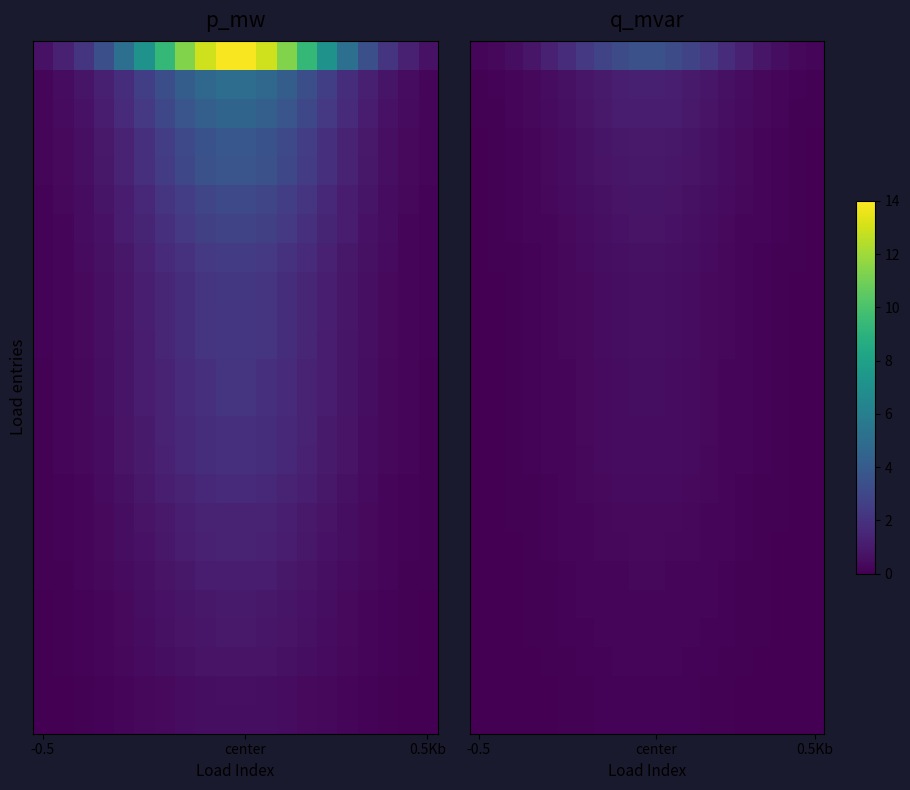

What is the difference between the highest and lowest values at 9?

3.3